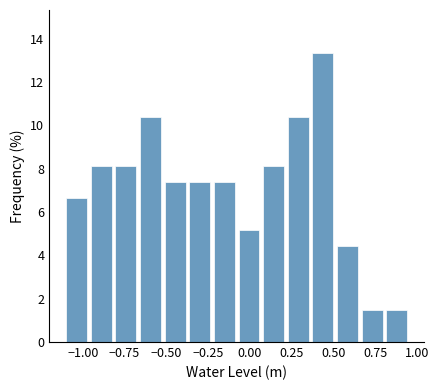

Around what value on the x-axis is the tallest bar? Give the approximate position of its centre, as read against the axis.

0.45